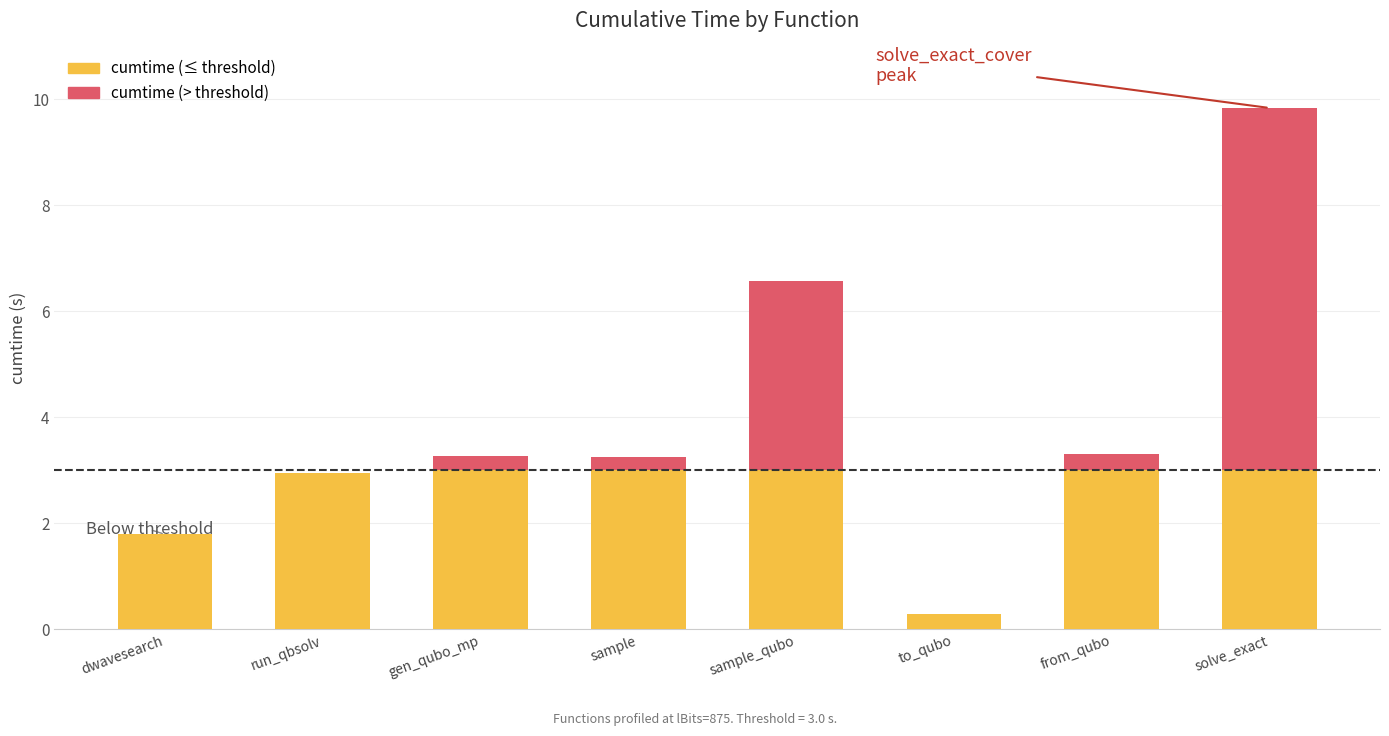

What is the sum of the cumtime (≤ threshold) values at gen_qubo_mp and from_qubo?

6.0